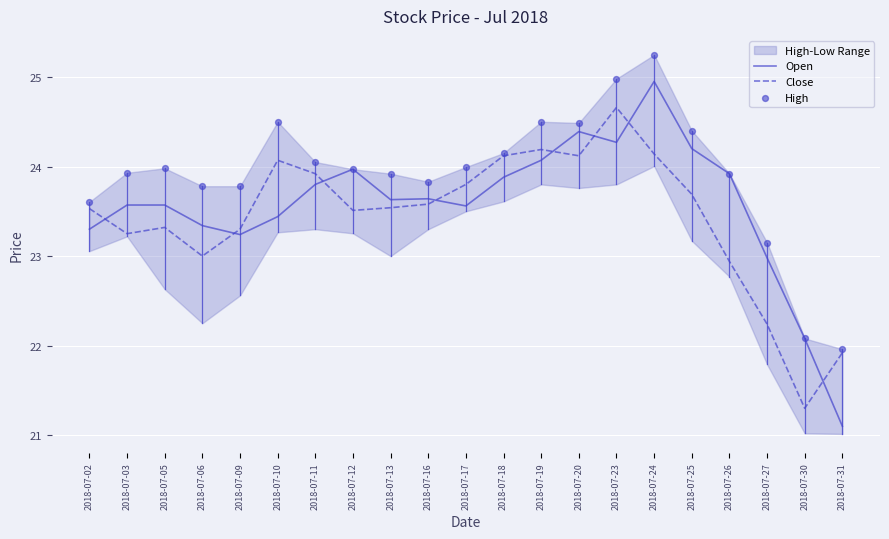

Is the value of Close at 2018-07-02 greater than the value of Open at 2018-07-24?

No